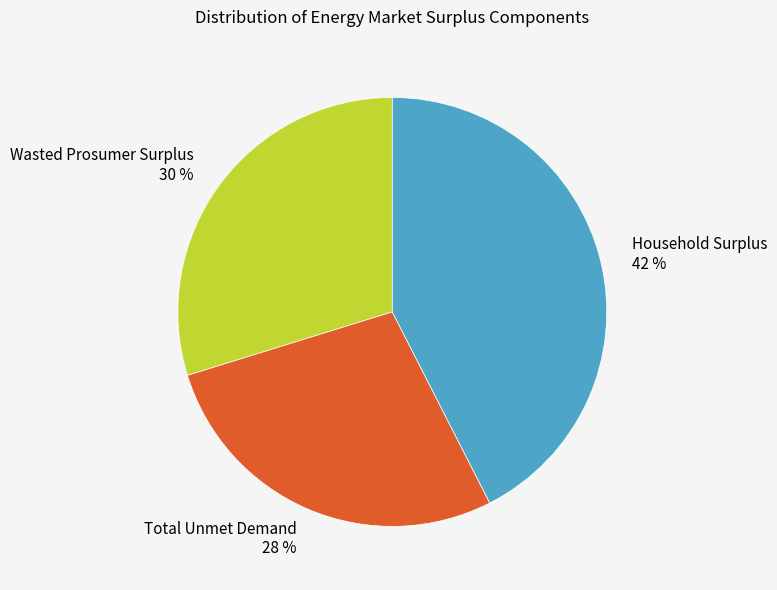

Count the number of slices in the pie.

3